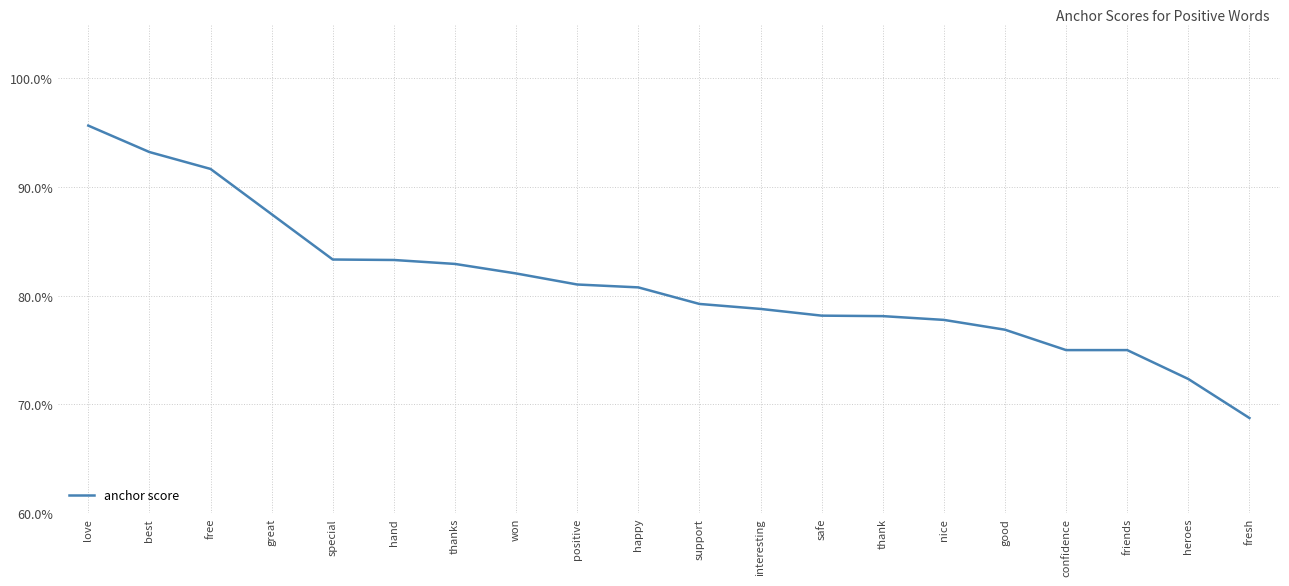

Which label corresponds to the largest value in the chart?

love